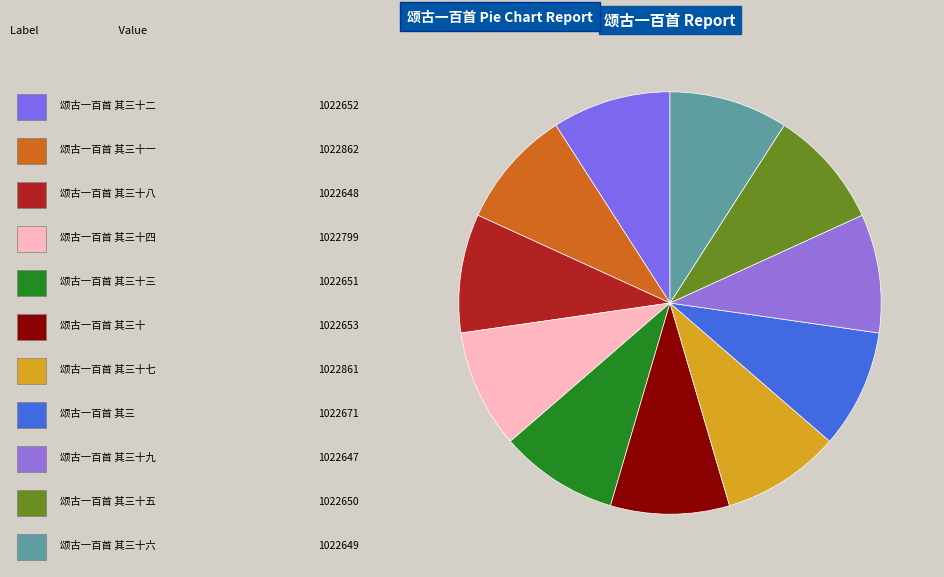

Rank the categories by value from highest to lowest.

颂古一百首 其三十一, 颂古一百首 其三十七, 颂古一百首 其三十四, 颂古一百首 其三, 颂古一百首 其三十, 颂古一百首 其三十二, 颂古一百首 其三十三, 颂古一百首 其三十五, 颂古一百首 其三十六, 颂古一百首 其三十八, 颂古一百首 其三十九